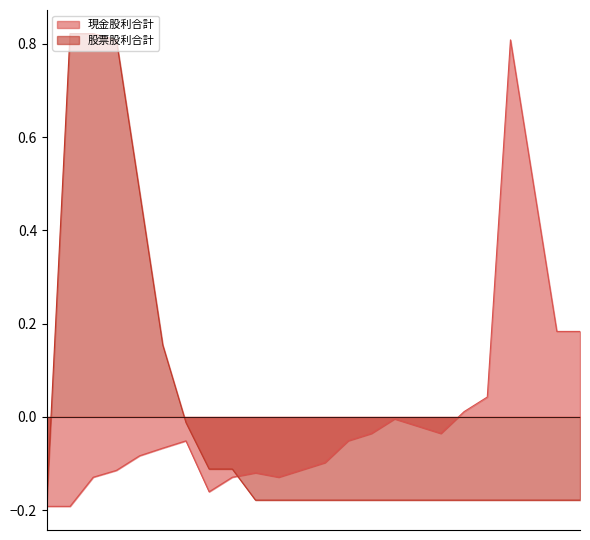

At which label is 現金股利合計 closest to 0?

2017